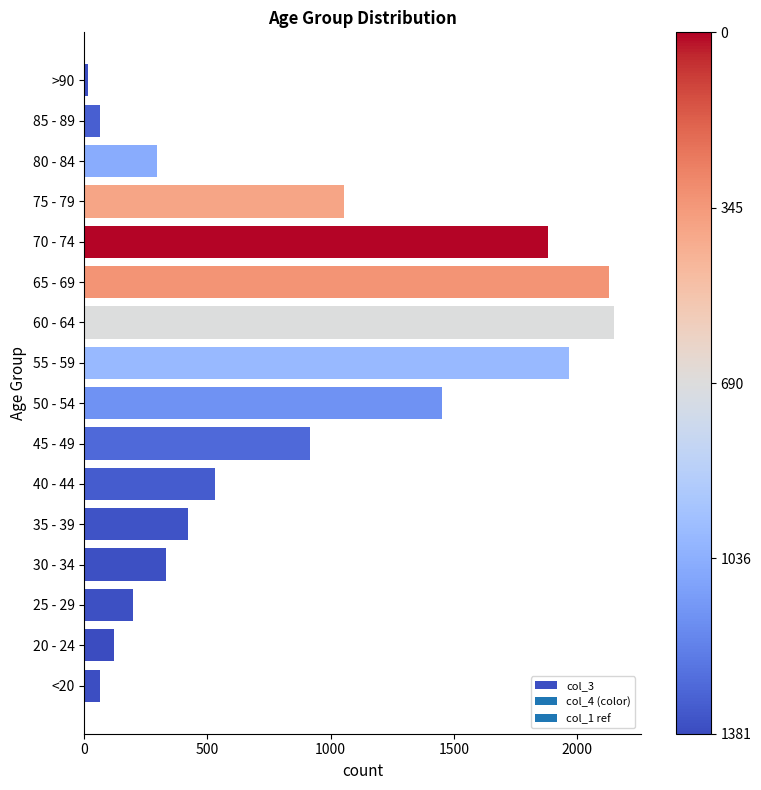

What is the difference between the second highest and minimum values?

2115